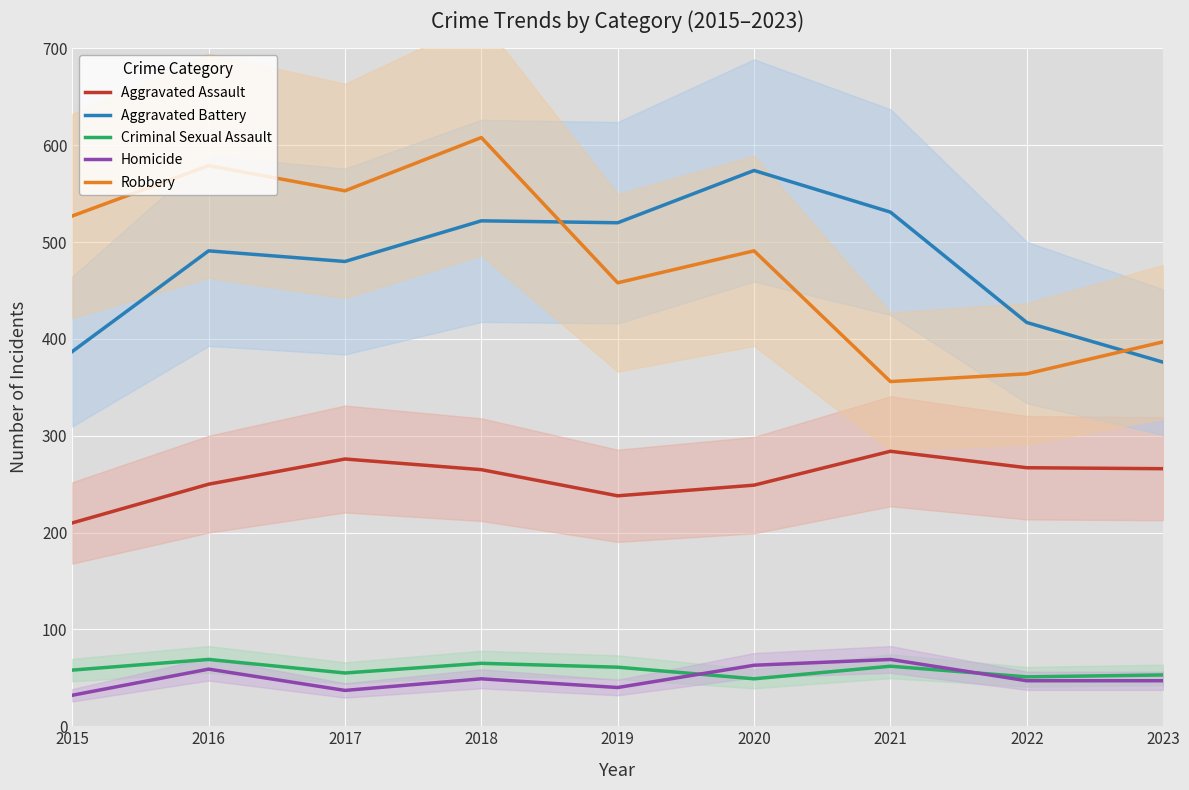

Which label corresponds to the largest value in the chart?

2018